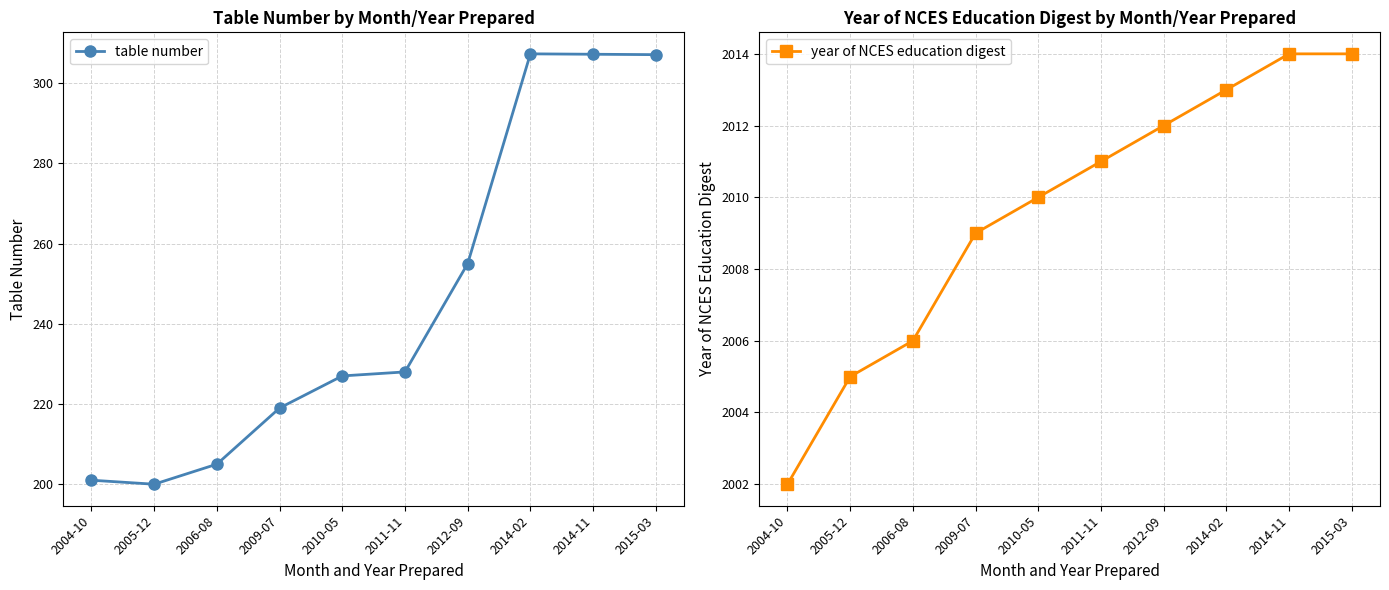

At how many categories does at least one series exceed 1608?

10